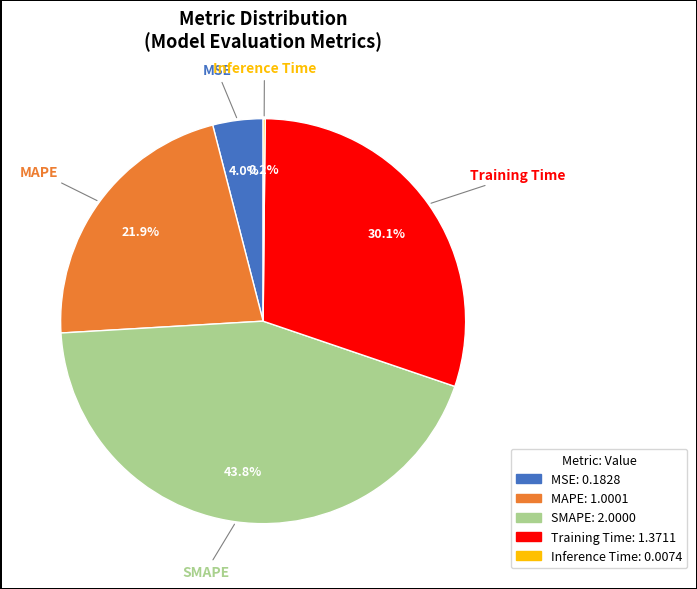

The MAPE slice represents 22% of the pie. True or false?

True